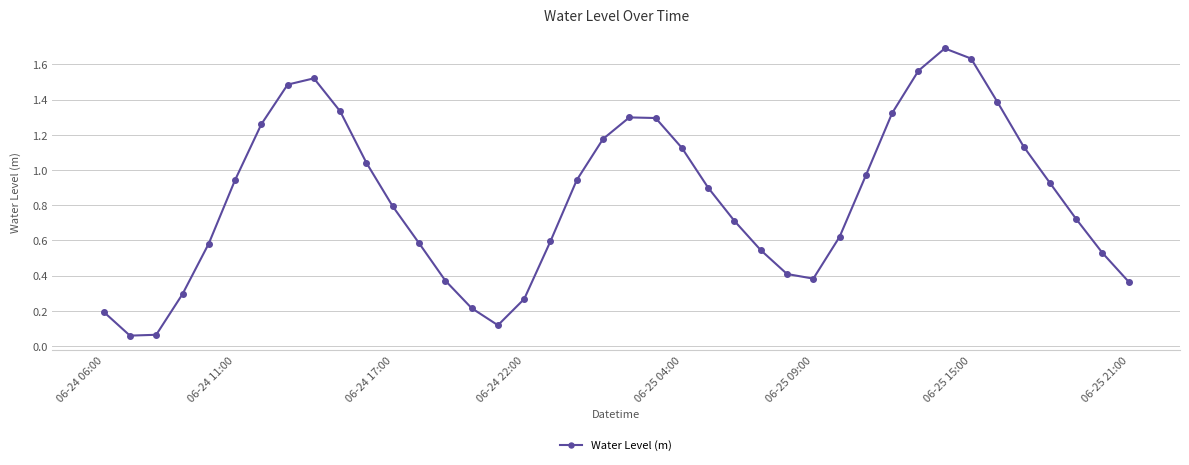

What is the maximum value shown in the chart?

1.7